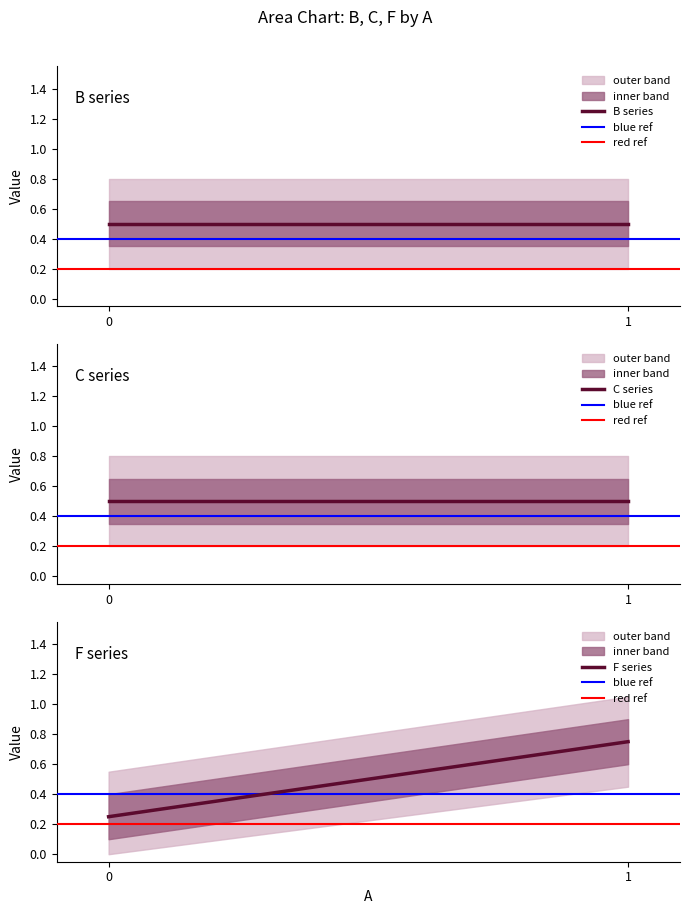

How many data points does each series have?

2